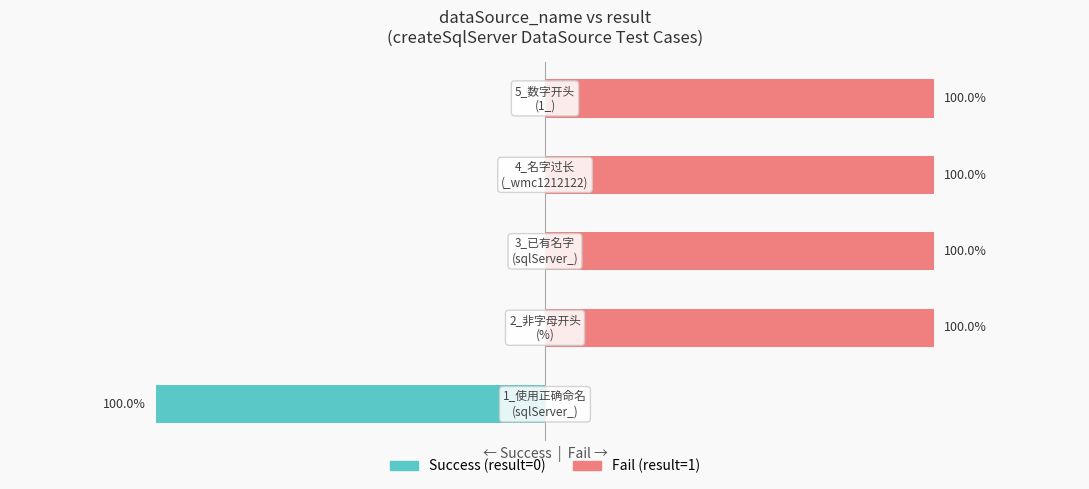

Rank the series at 1 from lowest to highest value.

Success (result=0), Fail (result=1)